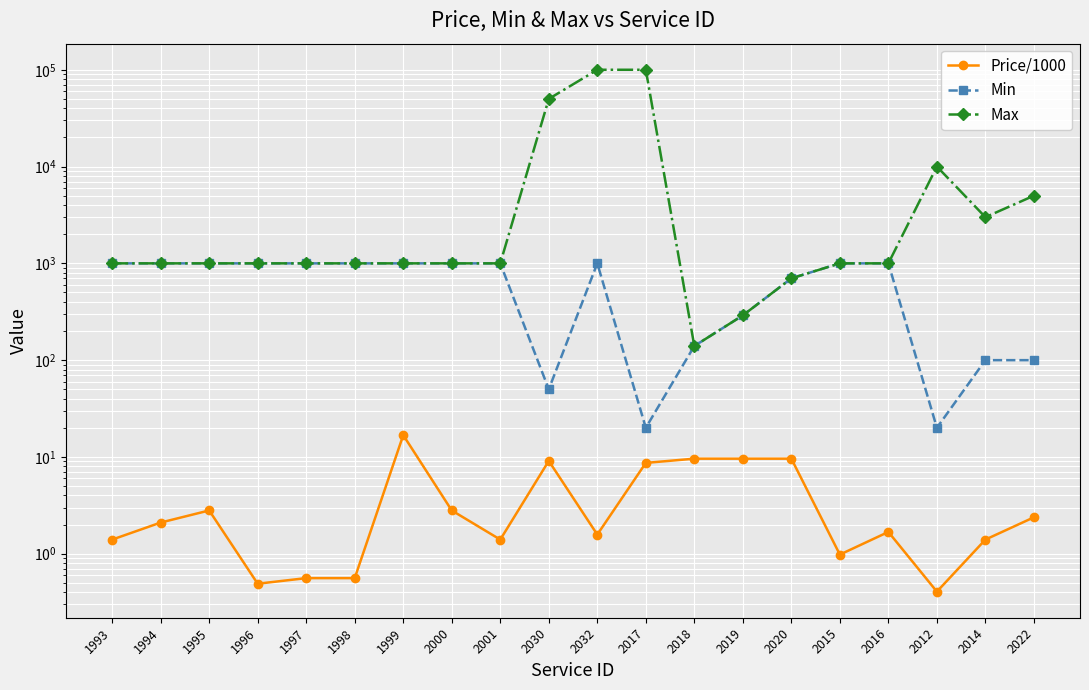

What is the difference between the highest and lowest values at 2016?

998.3